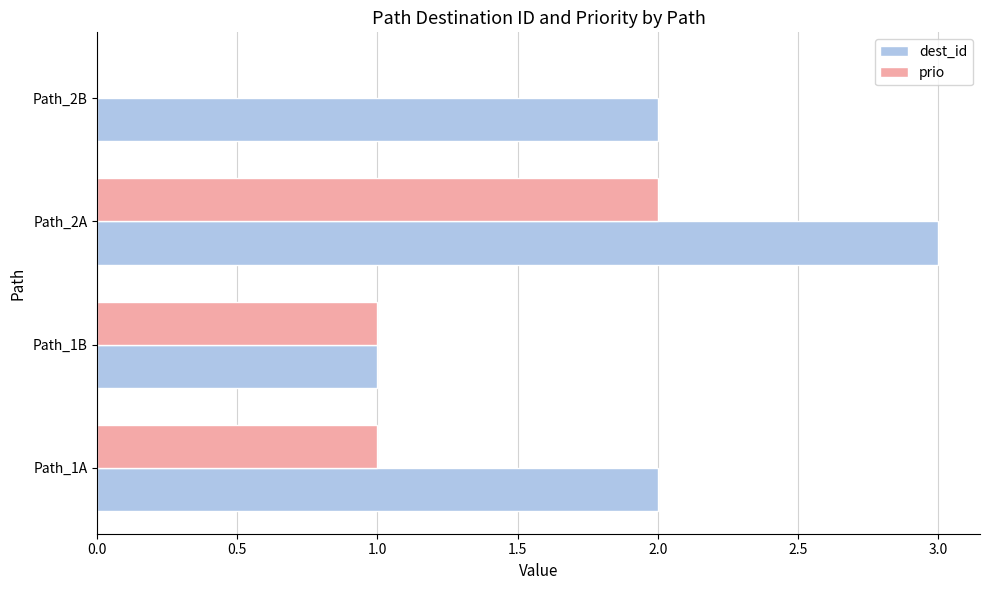

Which category has the highest value across all series?

Path_2A